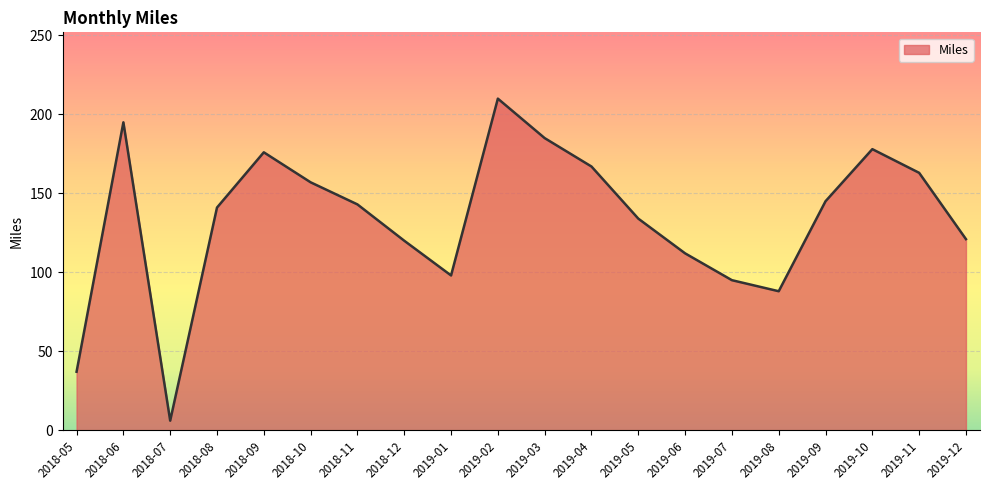

What position from the right is 2019-05?

8